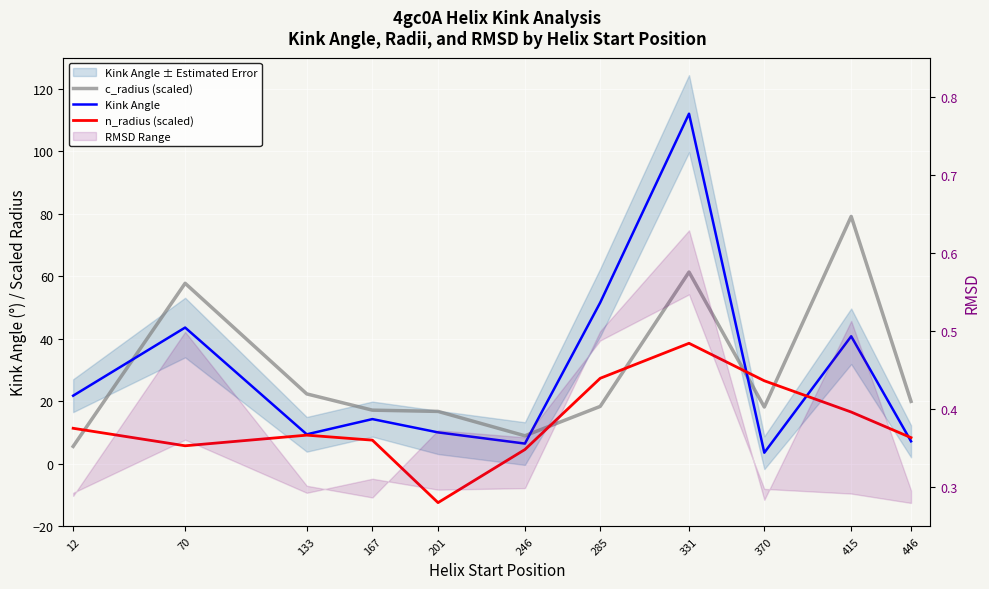

Is the value of Kink Angle at 70 greater than the value of c_radius (scaled) at 415?

No